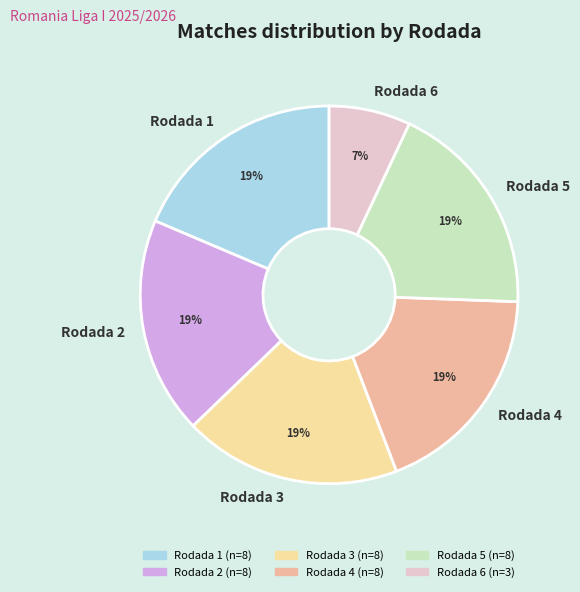

To the nearest percent, what portion does Rodada 3 represent?

19%